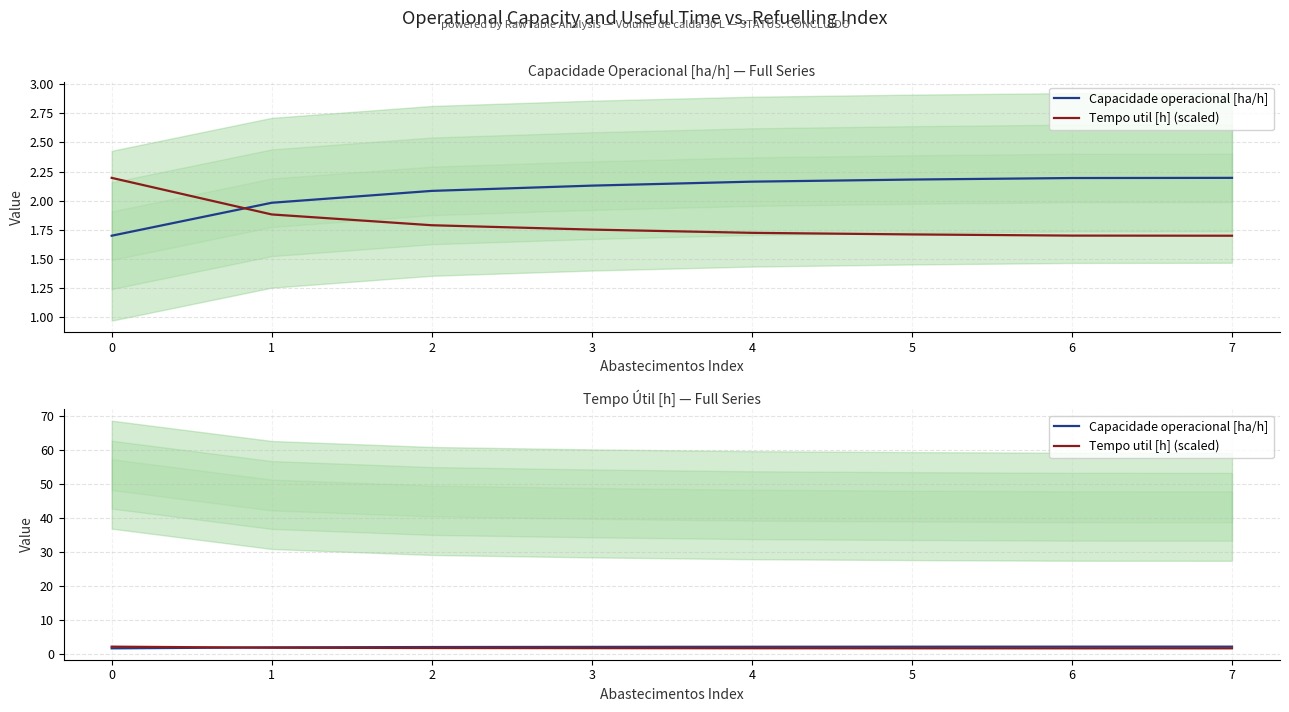

Which series has the largest range (max minus min)?

Capacidade operacional [ha/h]